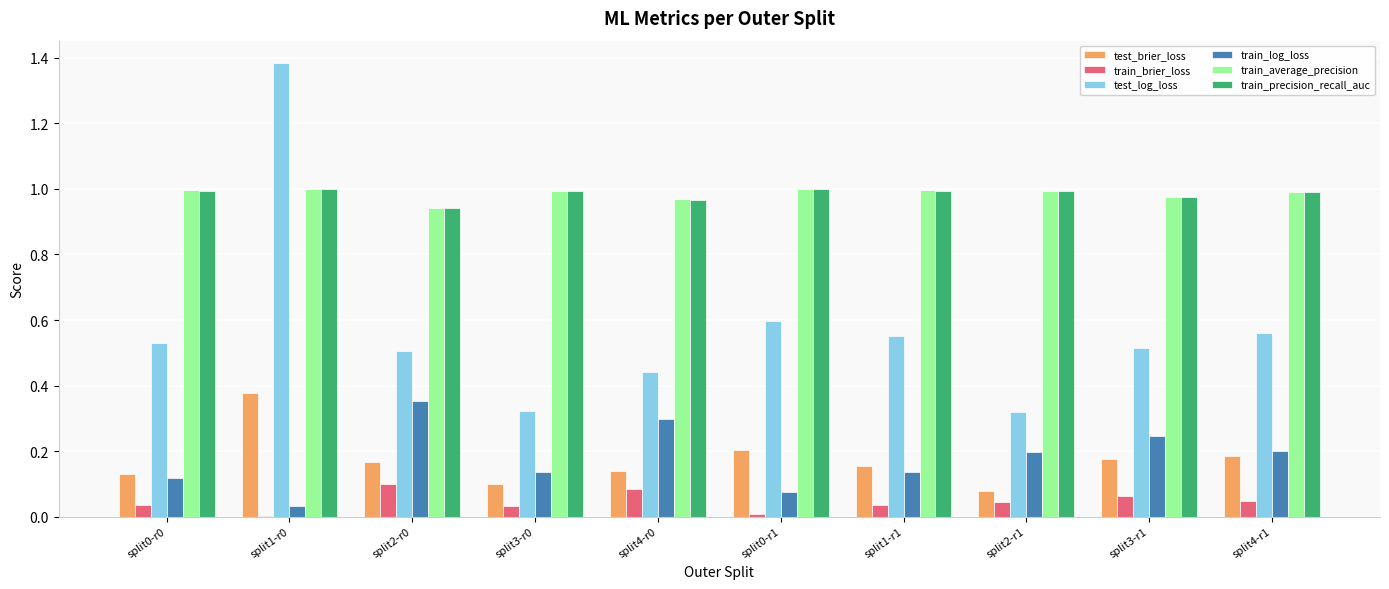

Is it true that test_log_loss equals 0.5 at split2-r0?

True